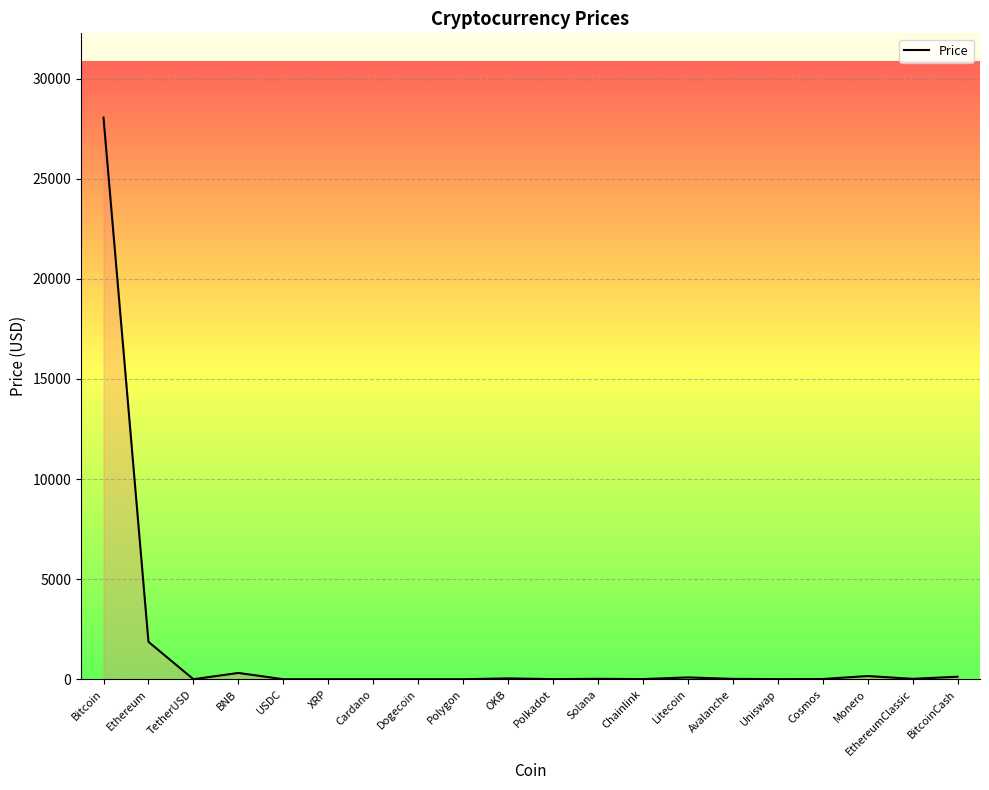

Which has a higher value, Cosmos or BNB?

BNB